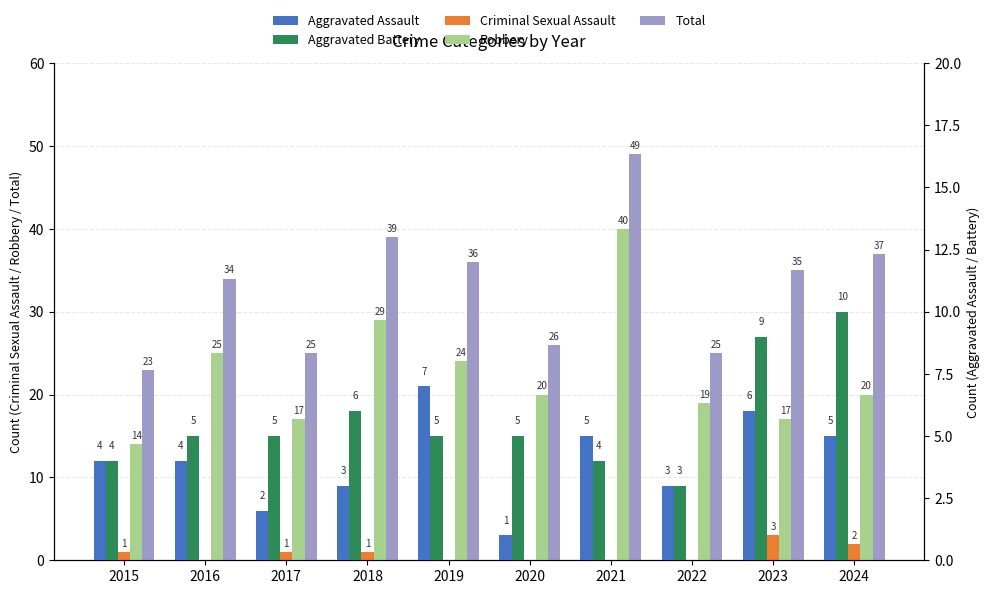

How many data points in Criminal Sexual Assault are less than 1?

5